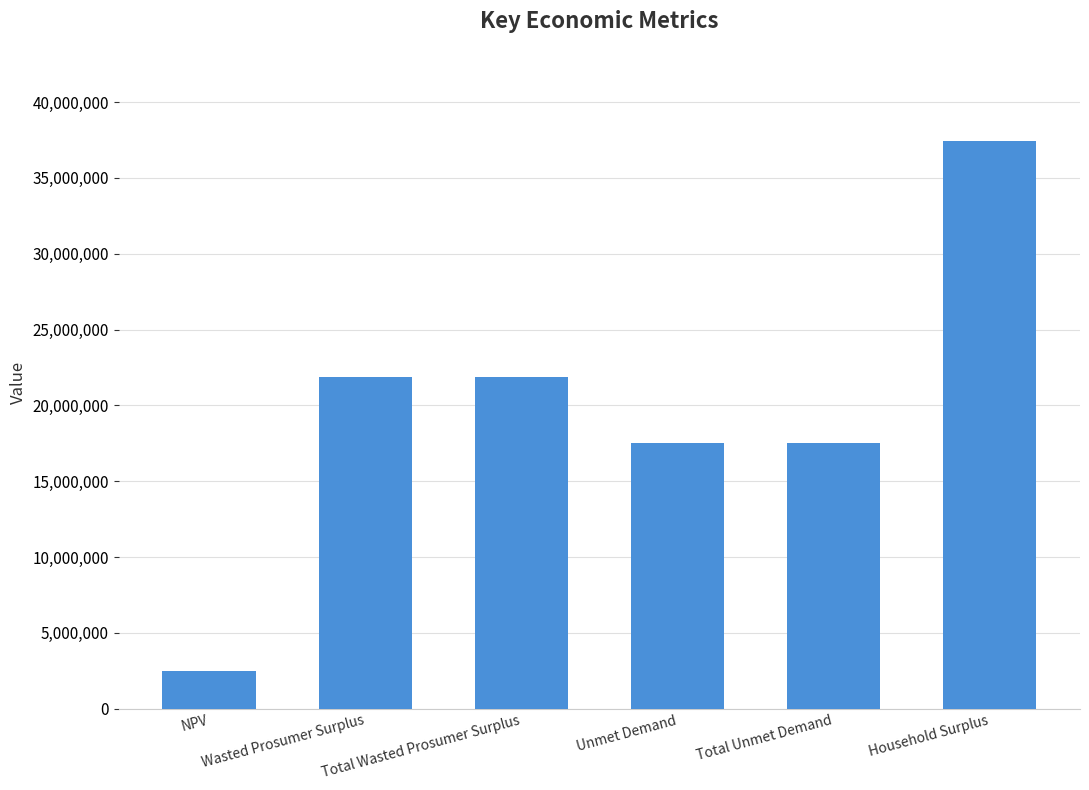

How many data points are less than 21885474?

3